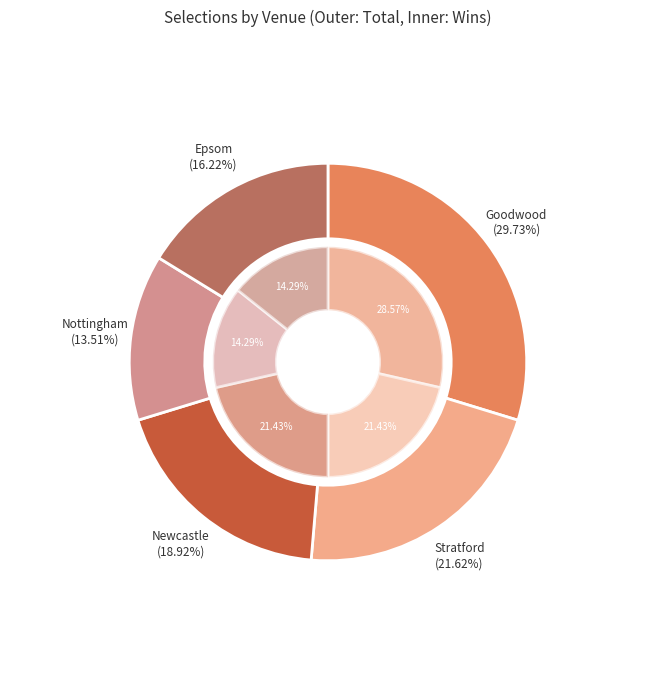

Does any single category account for the majority?

No